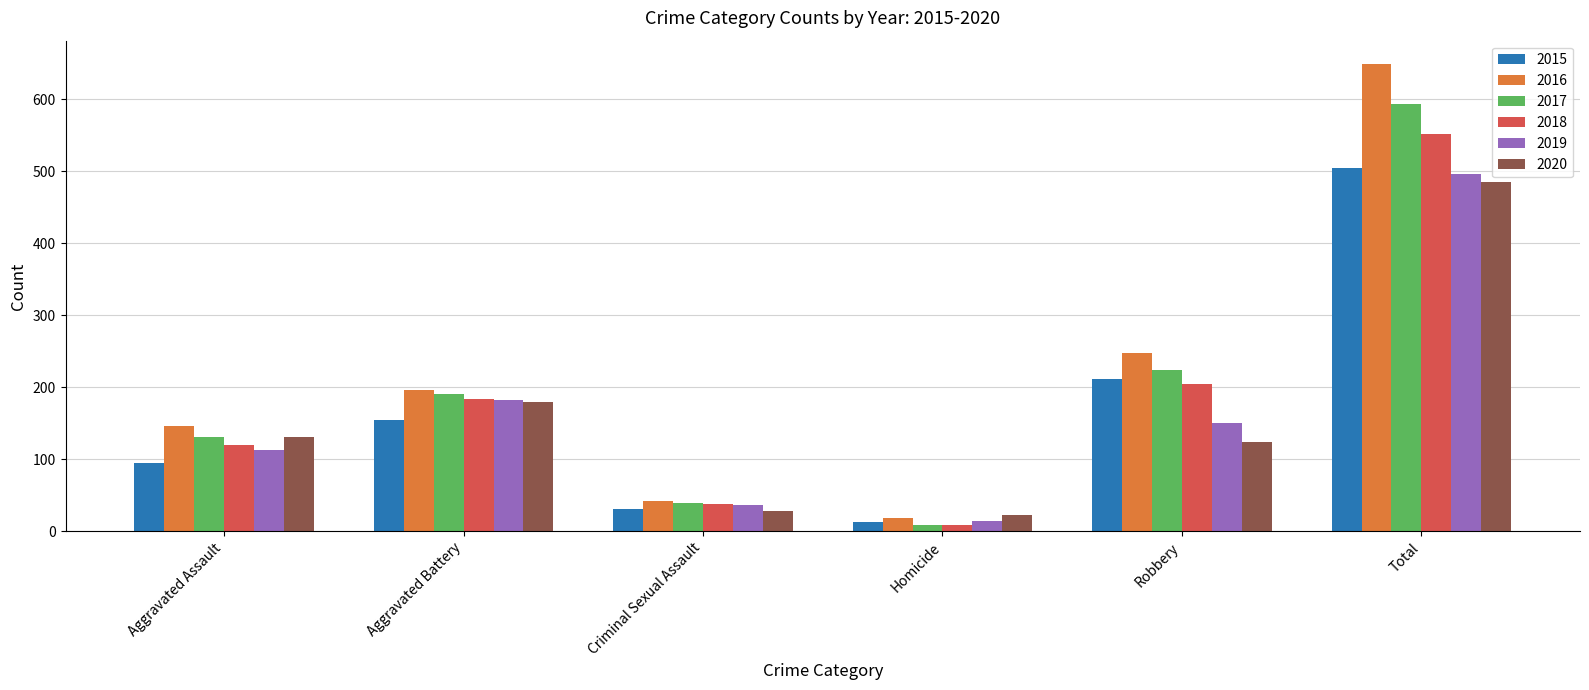

What is the spread (max minus min) of values at Aggravated Battery?

42